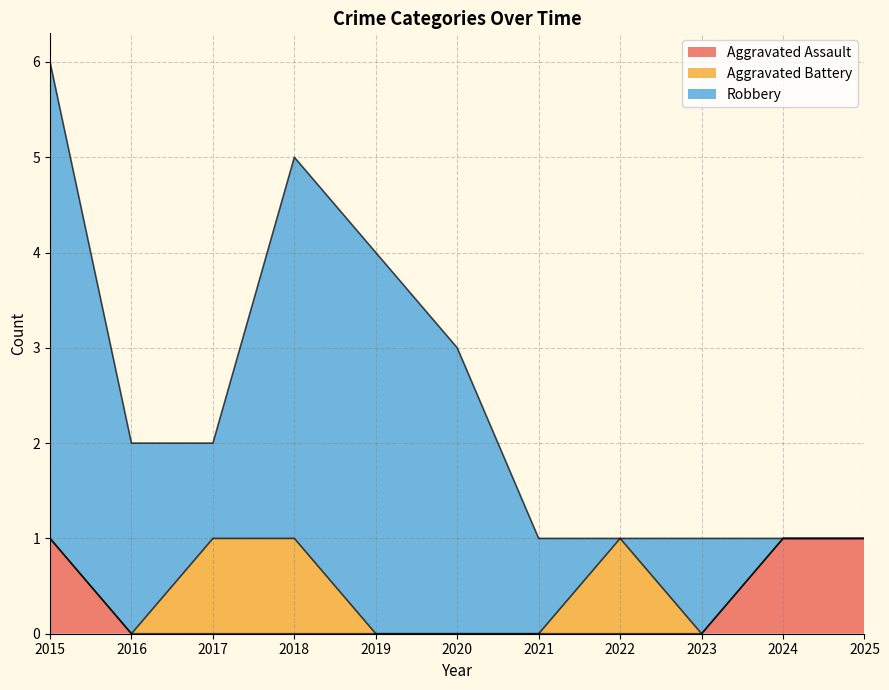

In Aggravated Battery, how many points are higher than both neighbors (excluding endpoints)?

1